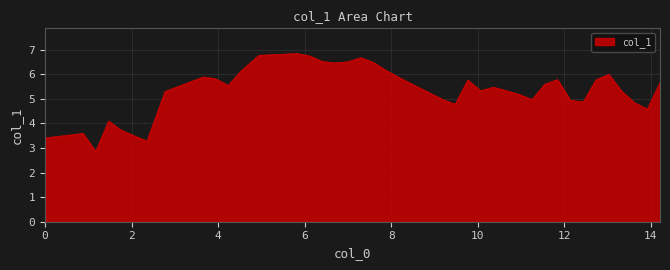

What is the maximum value shown in the chart?

6.8